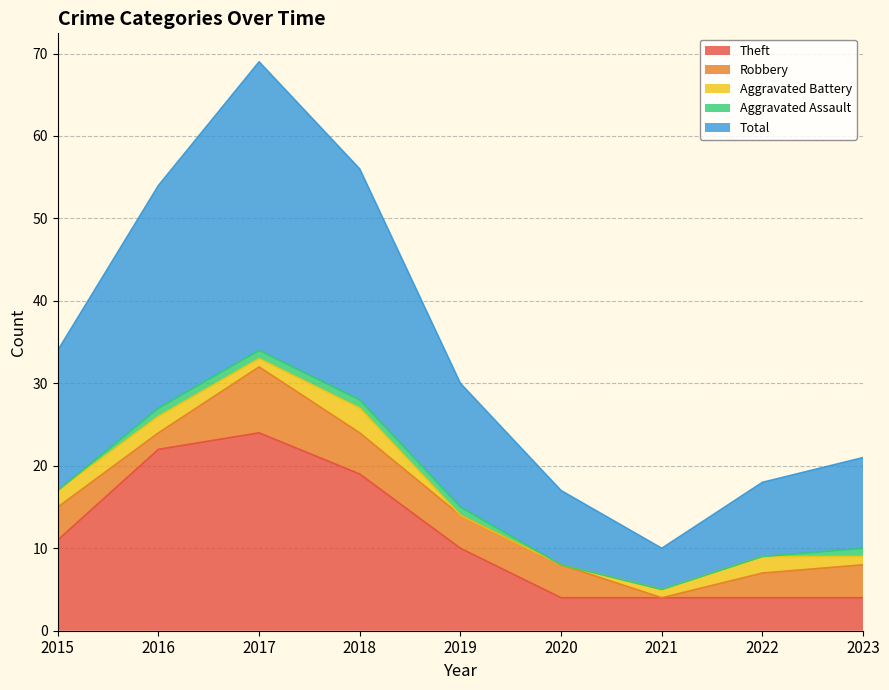

What is the minimum value for Theft?

4